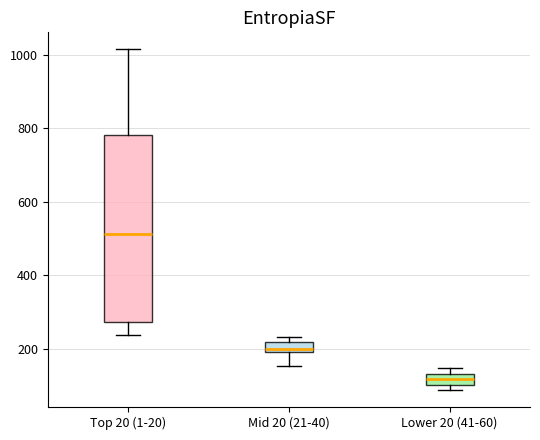

Which box has the highest median line?

Top 20 (1-20)